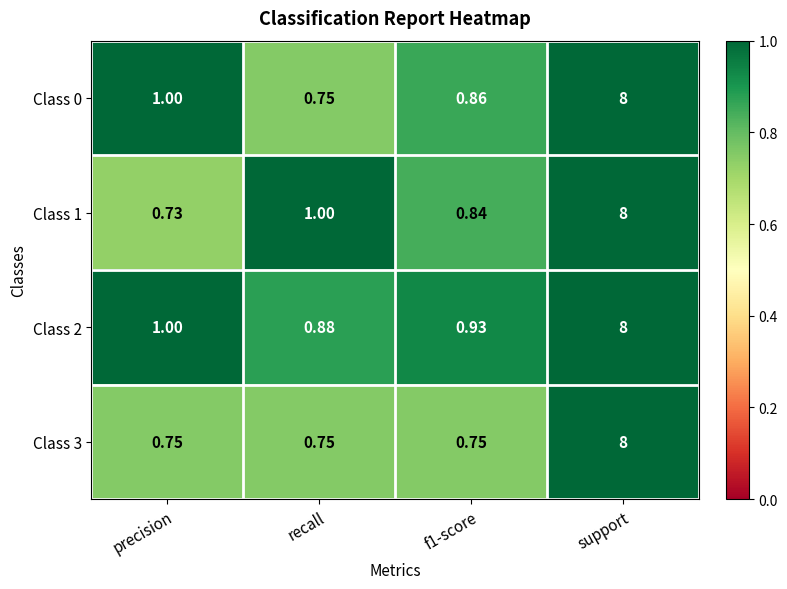

Is the value of Class 2 at support greater than the value of Class 1 at recall?

Yes